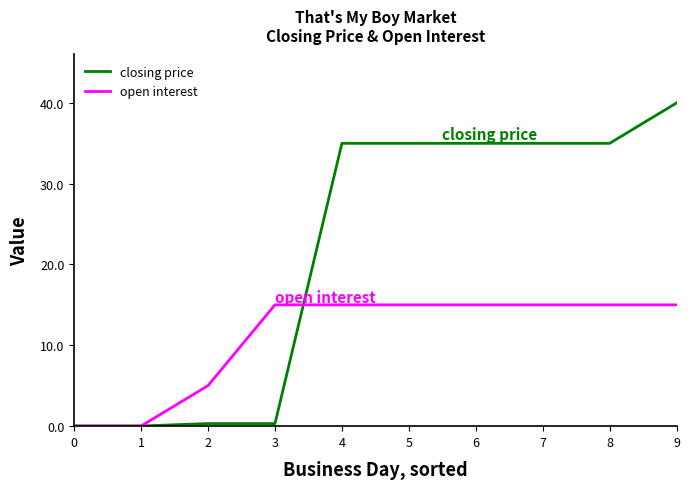

At which category does the chart reach its peak across all series?

9